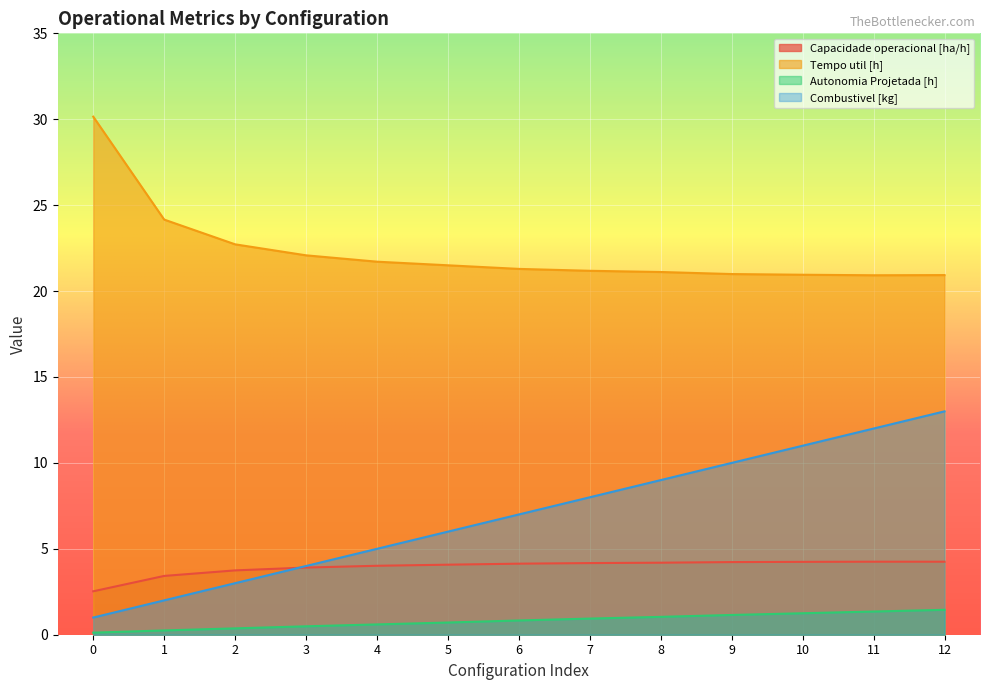

What is the sum of all Combustivel [kg] values?

91.0